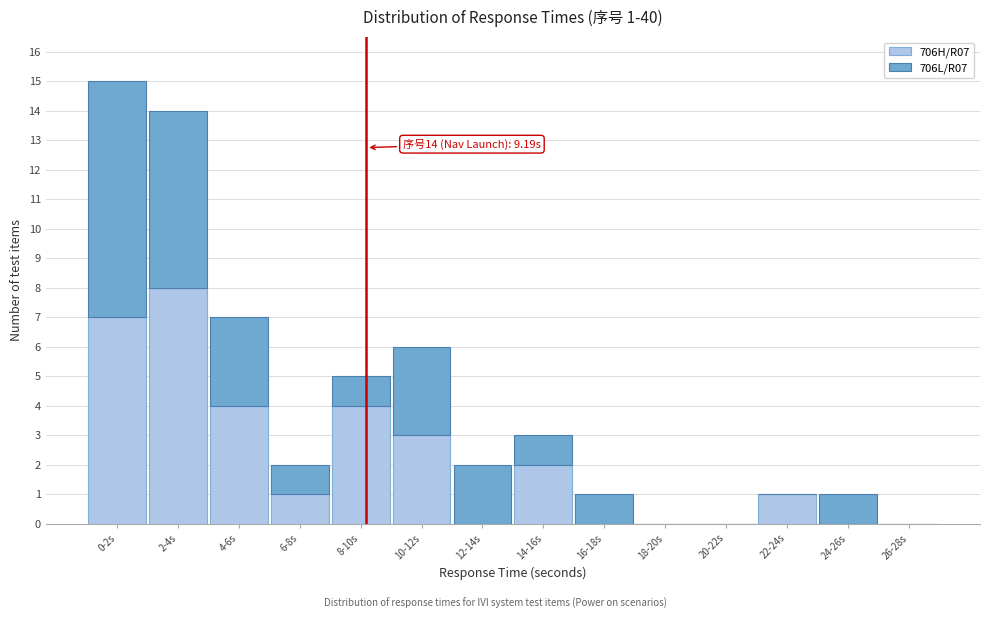

Reading left to right, transcribe the values for 706H/R07.

0-2s=7	2-4s=8	4-6s=4	6-8s=1	8-10s=4	10-12s=3	12-14s=0	14-16s=2	16-18s=0	18-20s=0	20-22s=0	22-24s=1	24-26s=0	26-28s=0